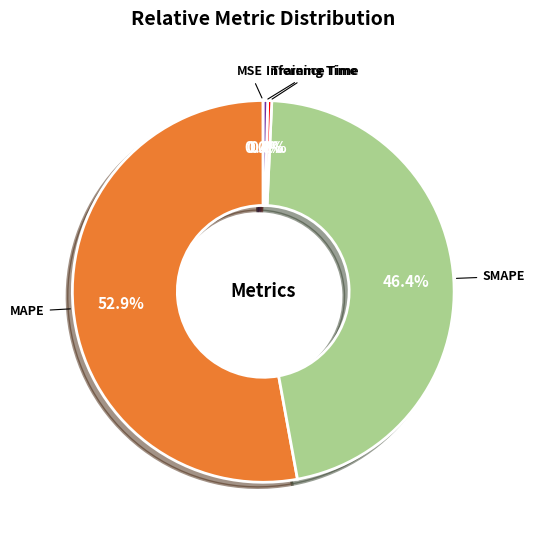

Does MAPE account for over 50% of the chart?

Yes